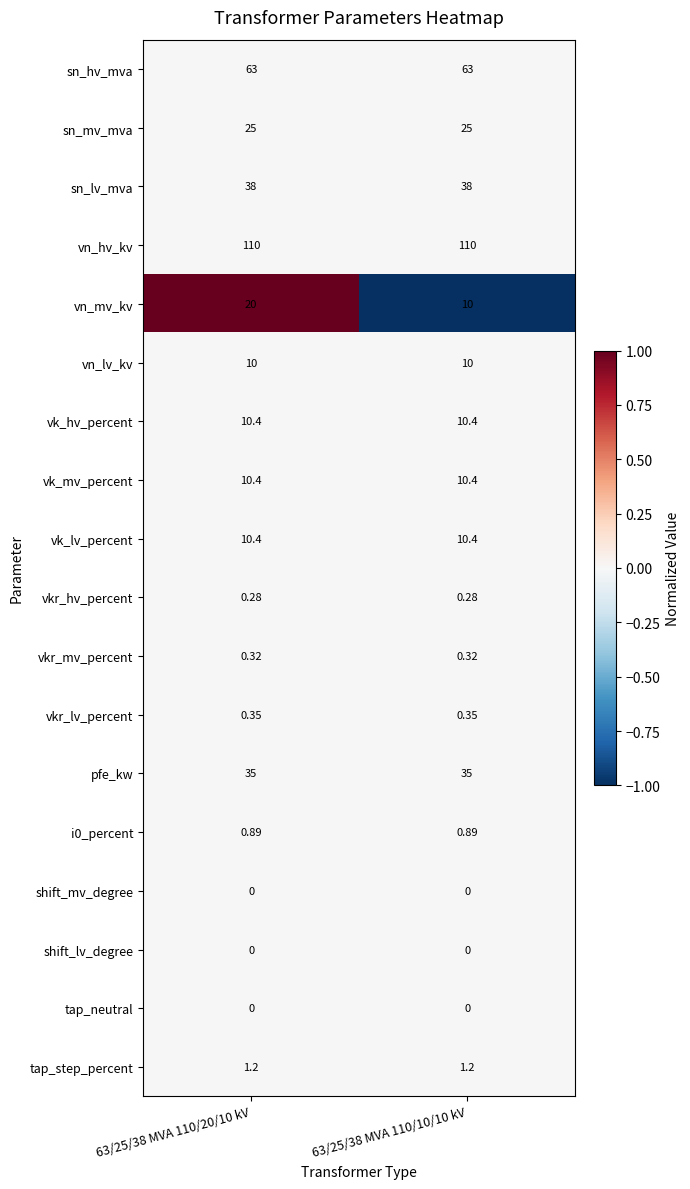

At which category is the sum across all series the highest?

63/25/38 MVA 110/20/10 kV